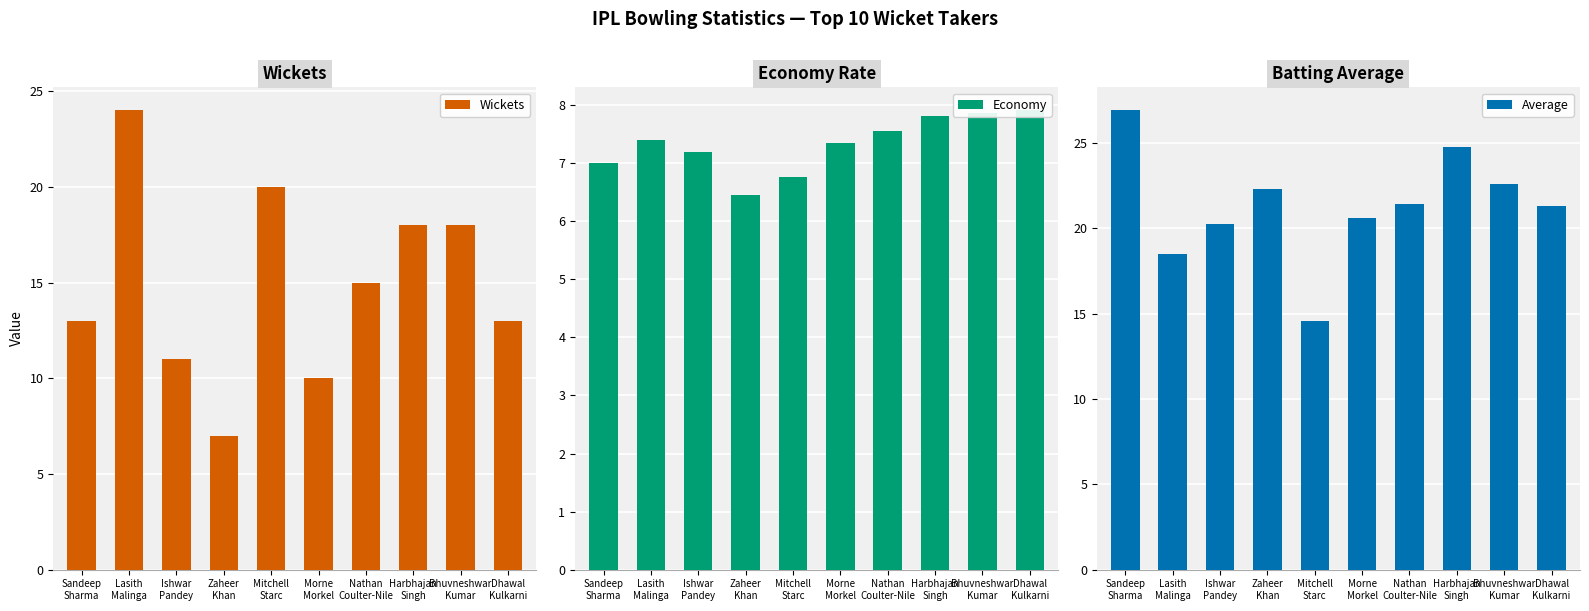

What is the approximate value of Wickets at Dhawal
Kulkarni?

13